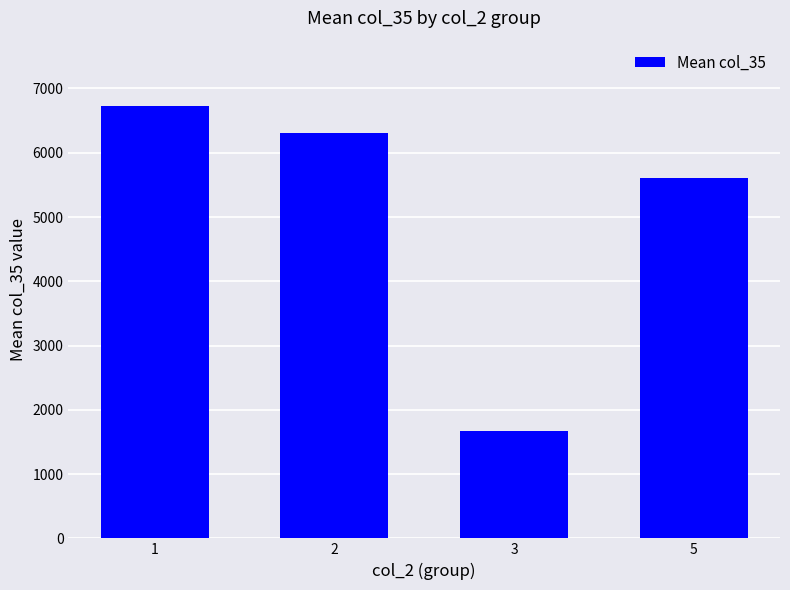

How many bars are there in total?

4